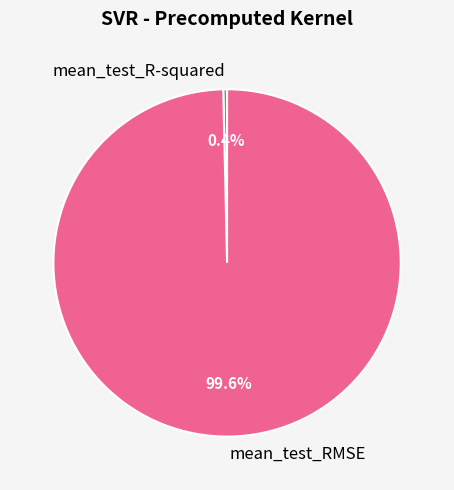

How many slices are in this pie chart?

2